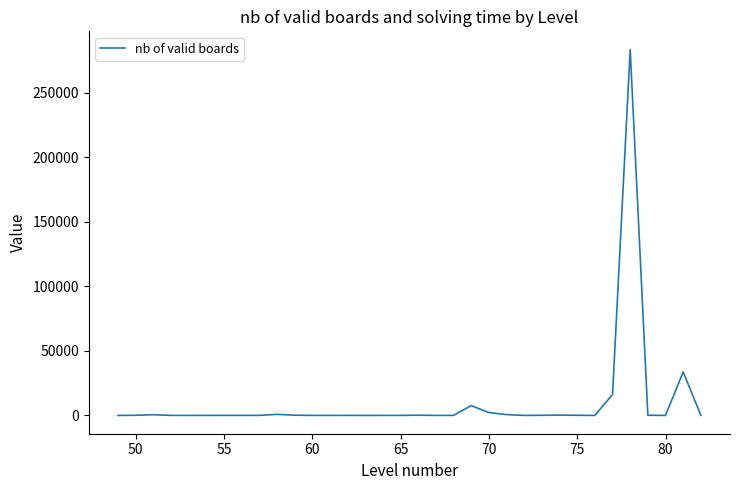

What is the difference between the maximum and minimum values?

283306